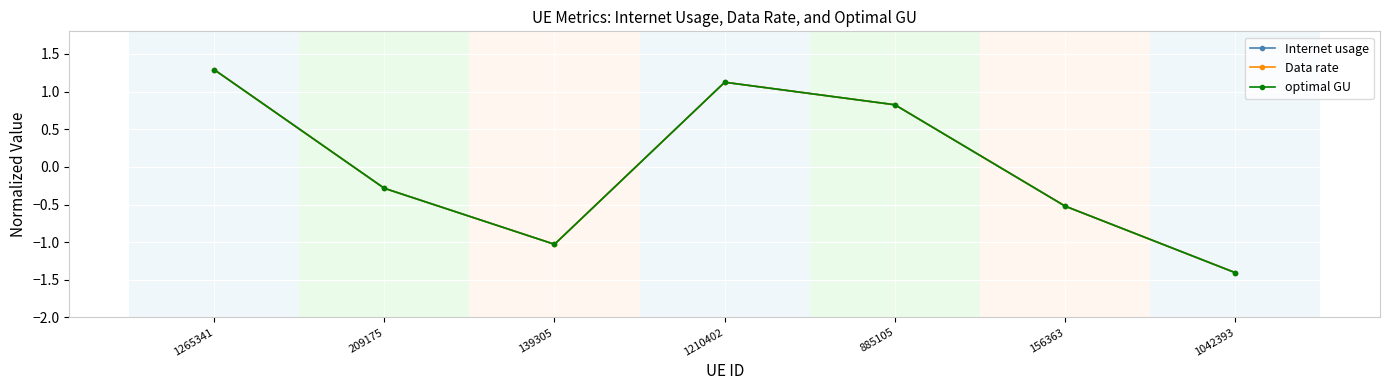

How many data points does each series have?

7